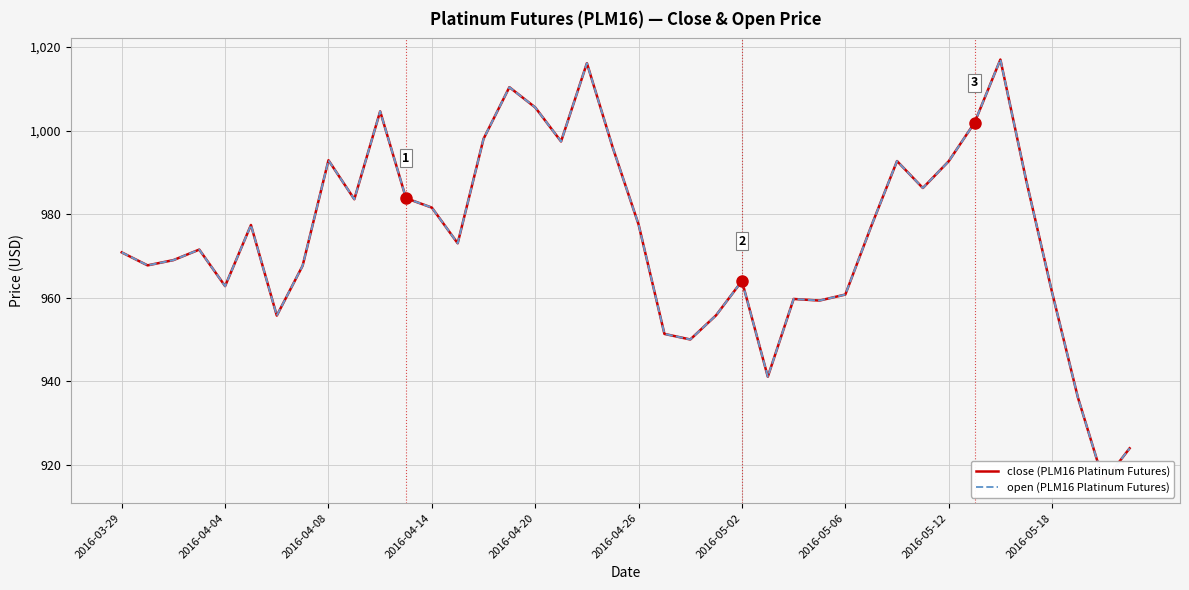

True or false: open (PLM16 Platinum Futures) and close (PLM16 Platinum Futures) intersect in this chart.

False